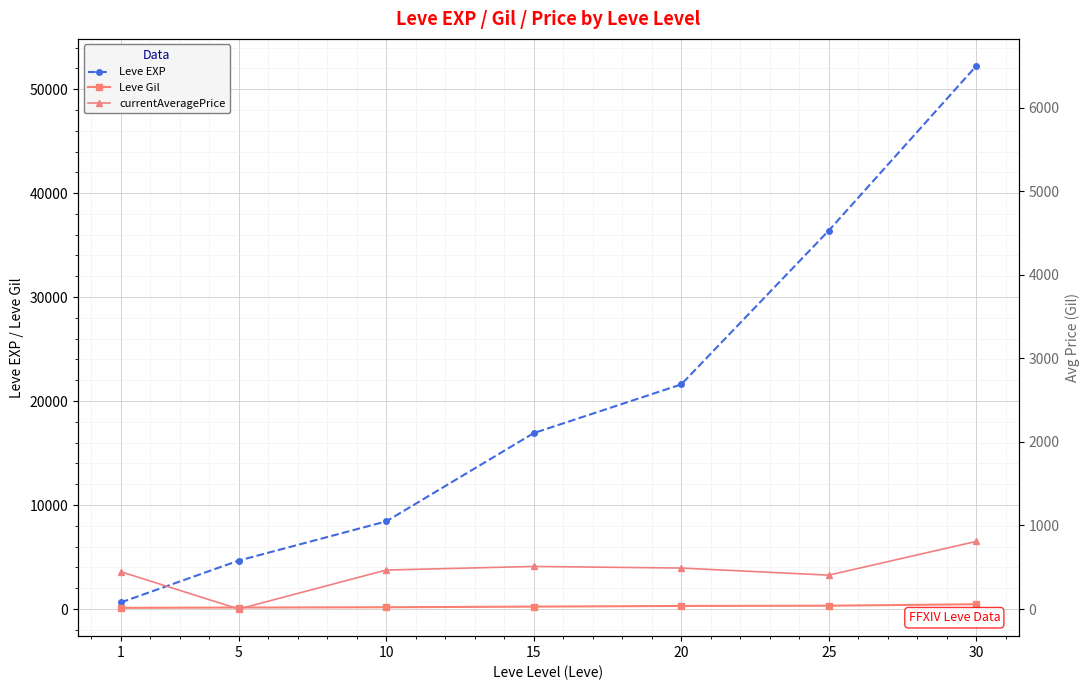

What is the maximum value for Leve EXP?

52220